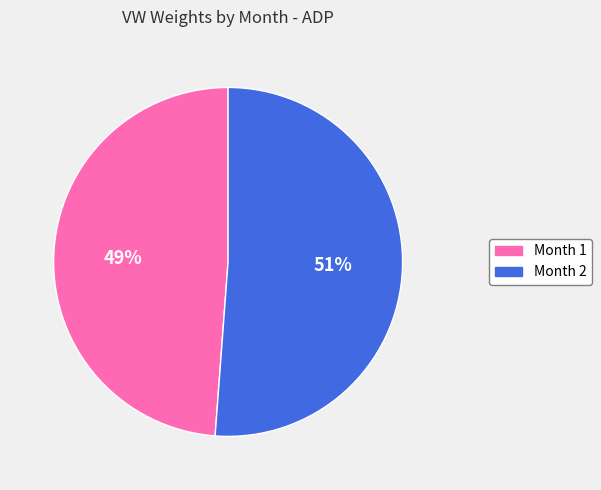

Combined, do Month 2 and Month 1 account for over 50%?

Yes